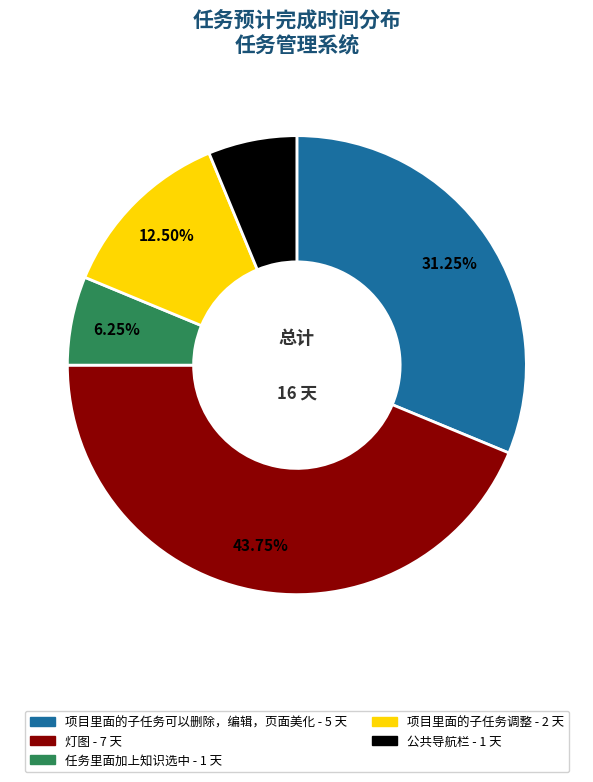

Combined, do 公共导航栏 and 项目里面的子任务调整 account for over 50%?

No